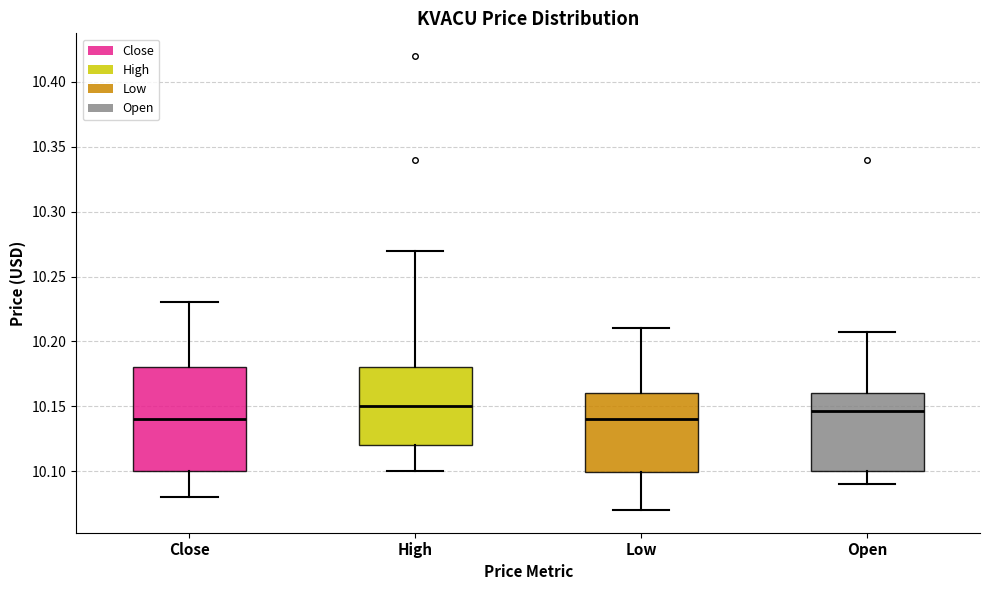

Reading left to right, transcribe this box plot: for each box, give where its median line is, the range the box spans, and where its two whiskers end, as read against the y-axis. The values are not printed on the chart, so give them approximately, as read against the axis.

Close: median 10.140, box 10.100 to 10.180, whiskers 10.080 to 10.230
High: median 10.150, box 10.120 to 10.180, whiskers 10.100 to 10.270
Low: median 10.140, box 10.100 to 10.160, whiskers 10.070 to 10.210
Open: median 10.145, box 10.100 to 10.160, whiskers 10.090 to 10.205